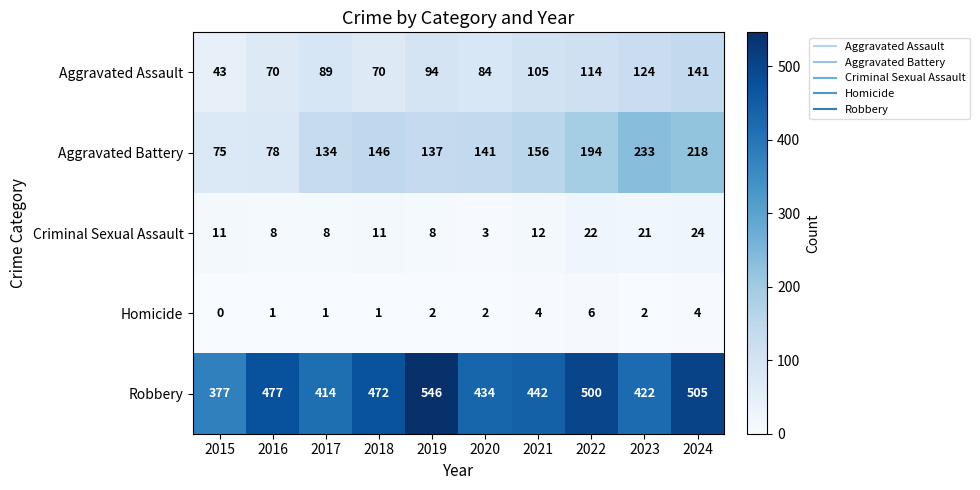

What is the maximum value shown in the chart?

546